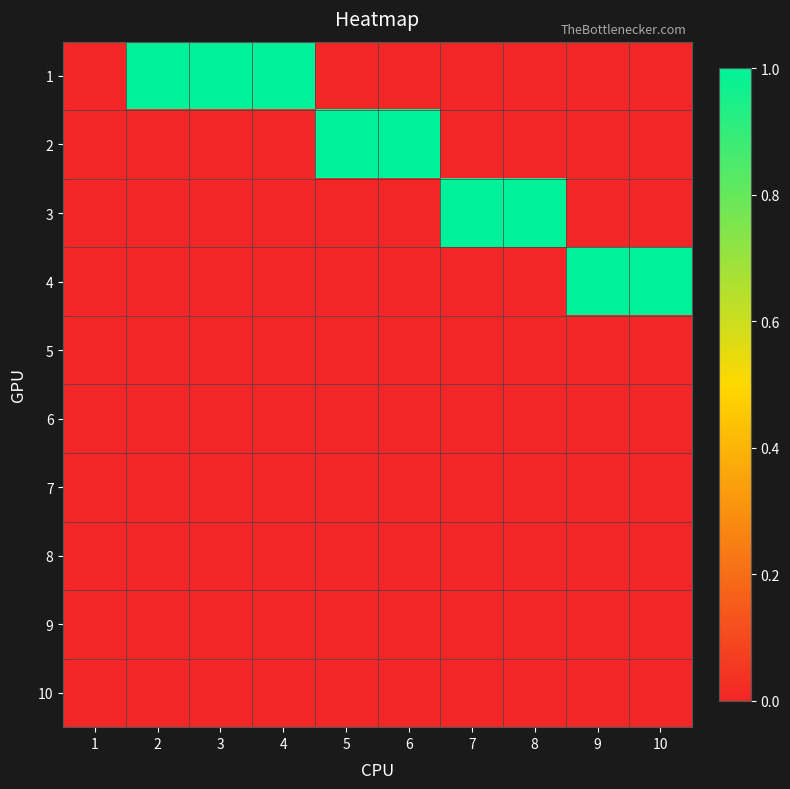

What is the maximum value shown in the chart?

1